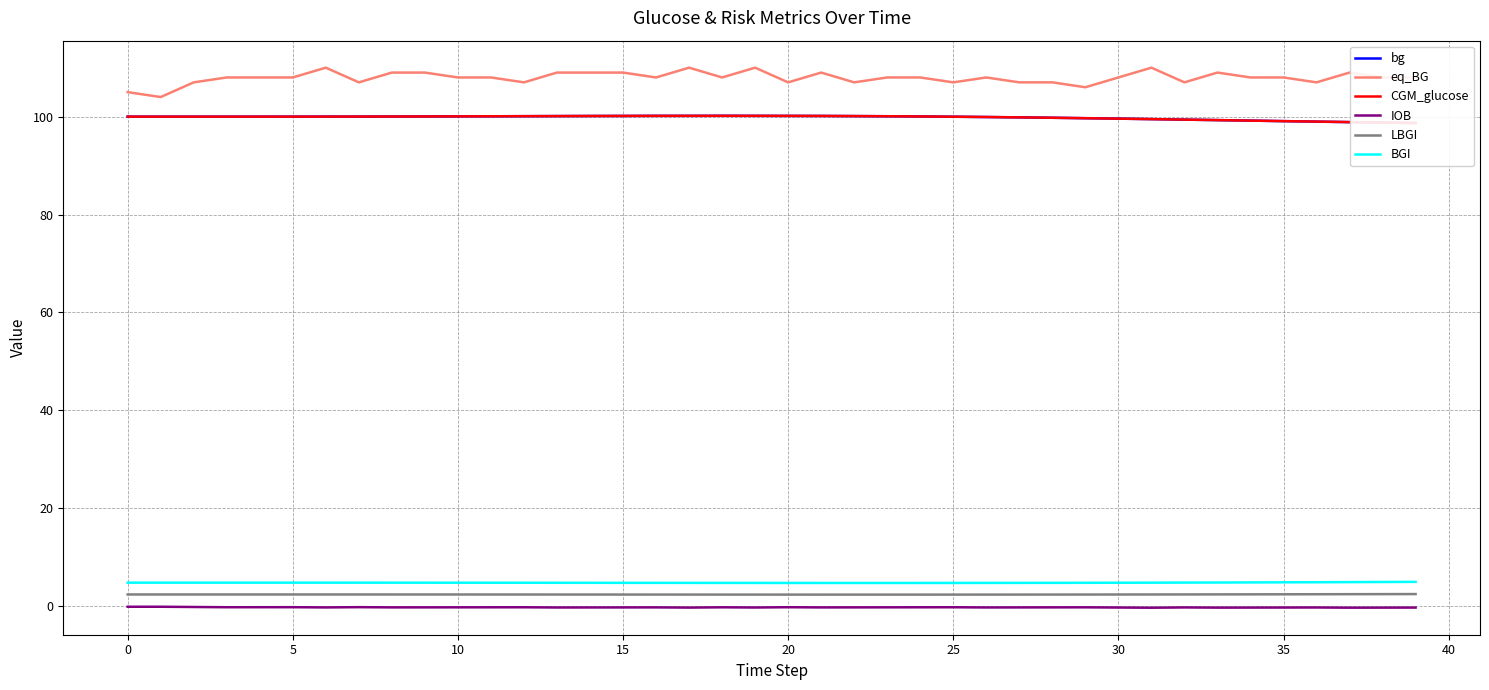

Is it true that IOB equals -0.2 at 10?

True